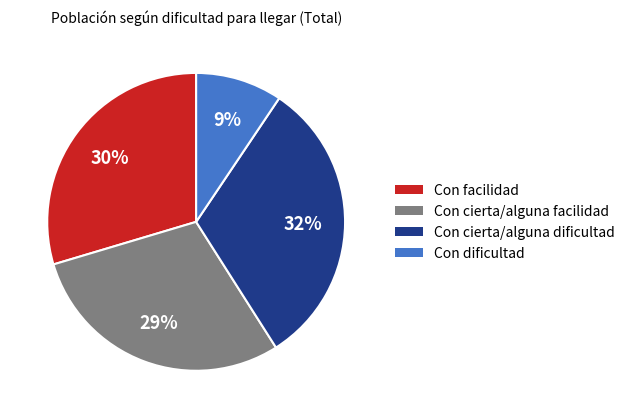

Combined, do Con cierta/alguna facilidad and Con cierta/alguna dificultad account for over 50%?

Yes